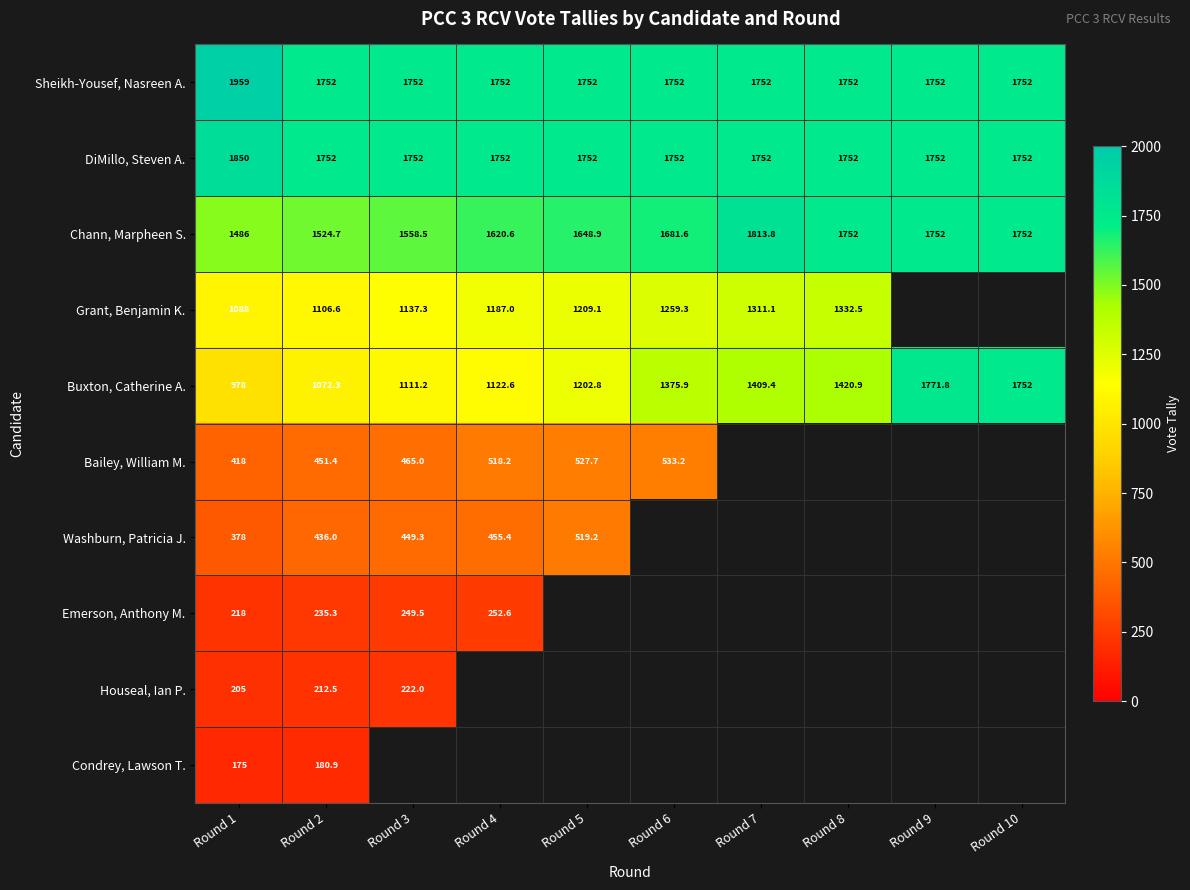

At how many categories does at least one series exceed 448?

10